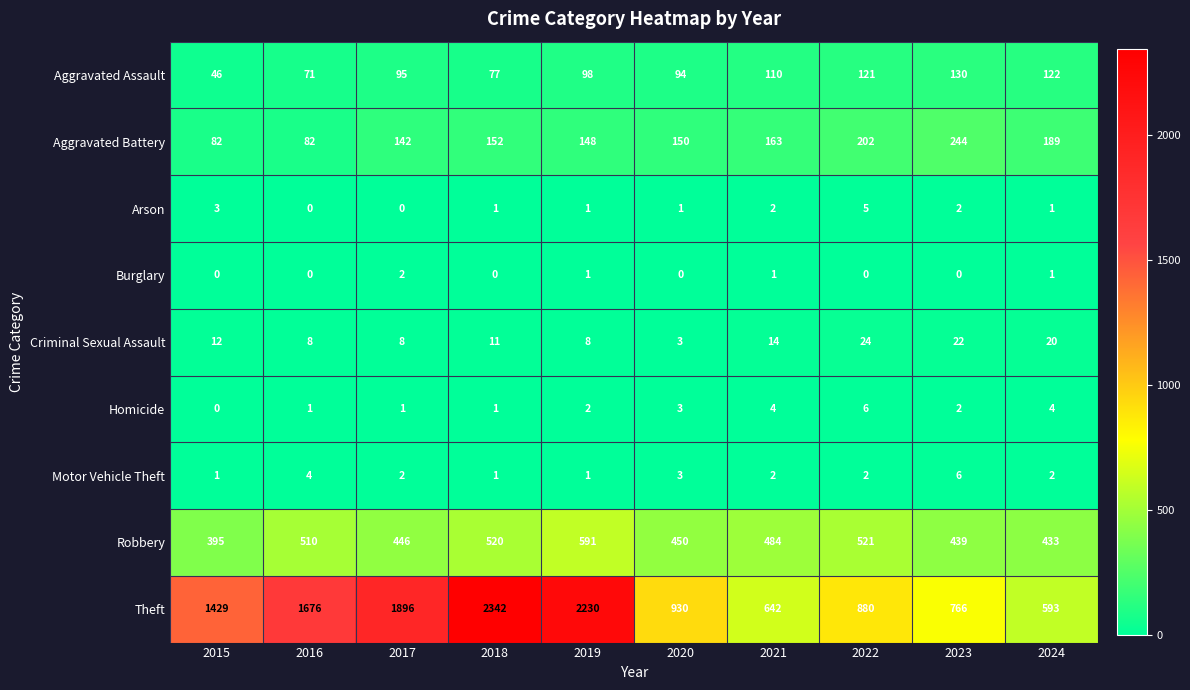

Where does the Motor Vehicle Theft series first go above 2?

2016